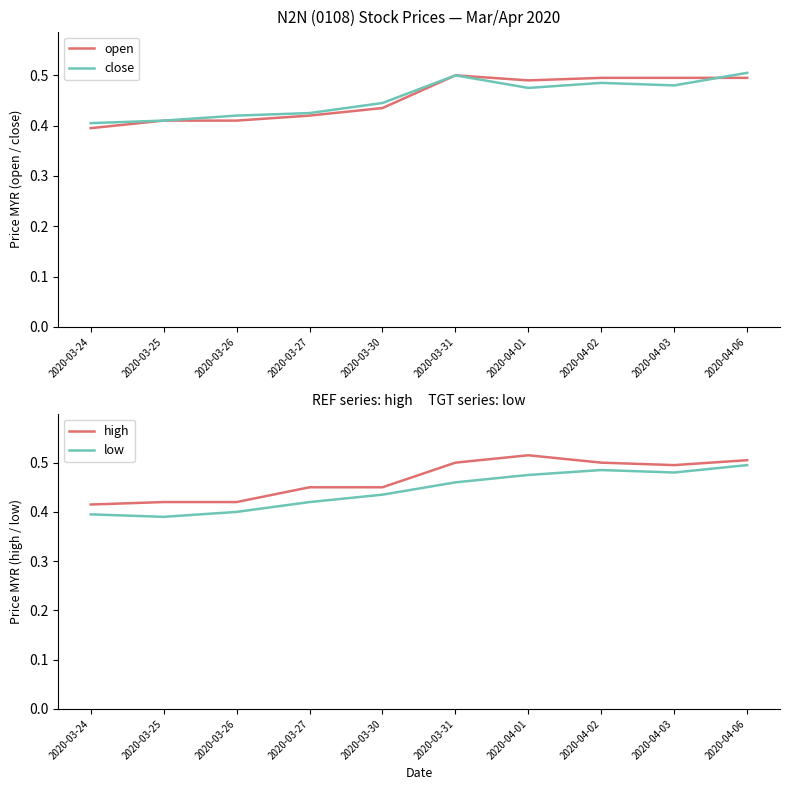

At which label is high closest to 0?

2020-03-24